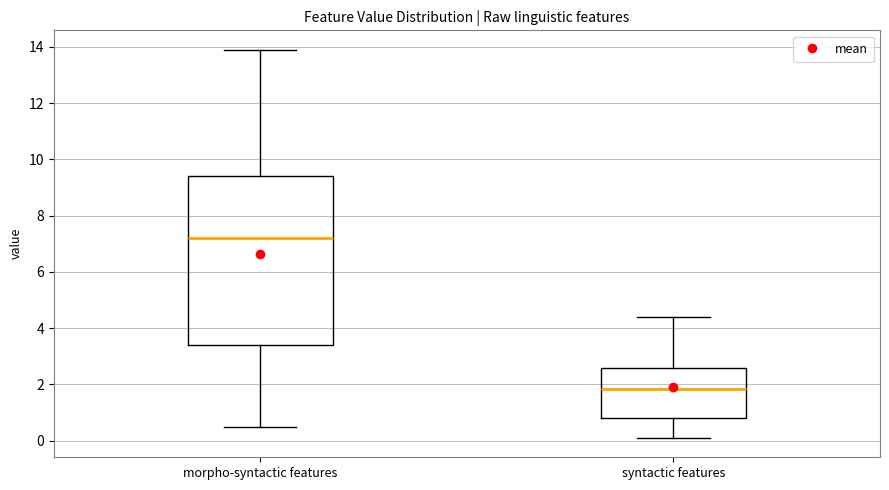

Which box is the tallest, from its lower edge to its upper edge?

morpho-syntactic features